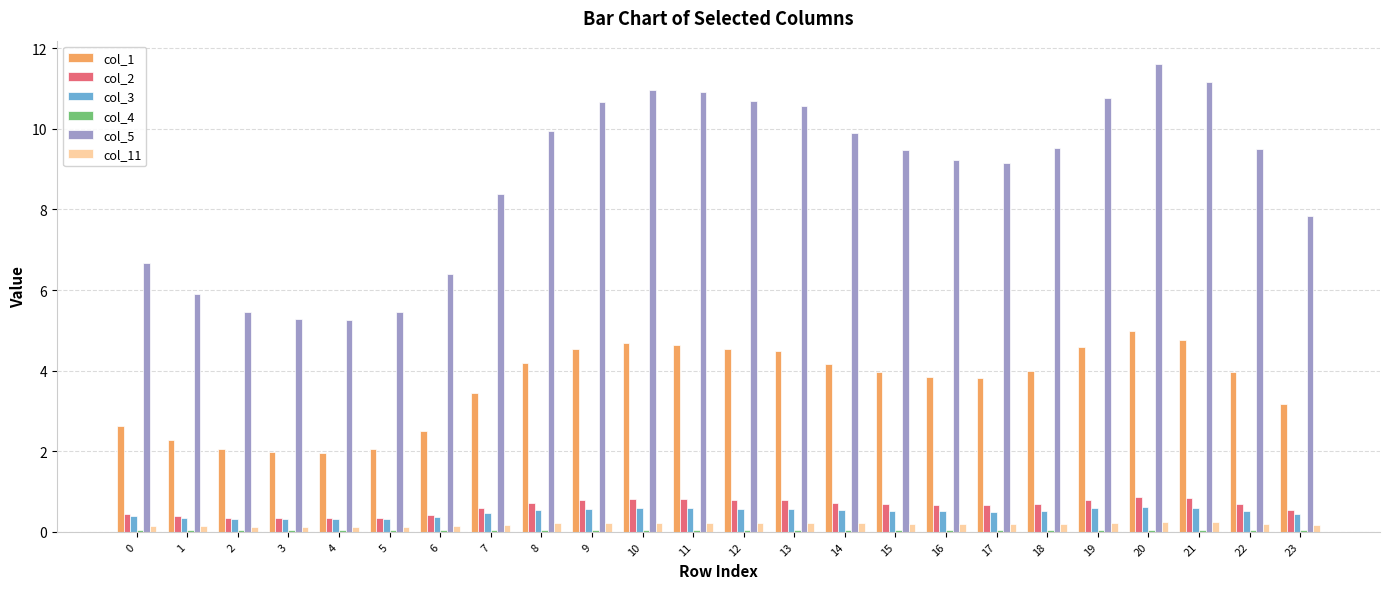

What is the sum of all col_3 values?

11.6